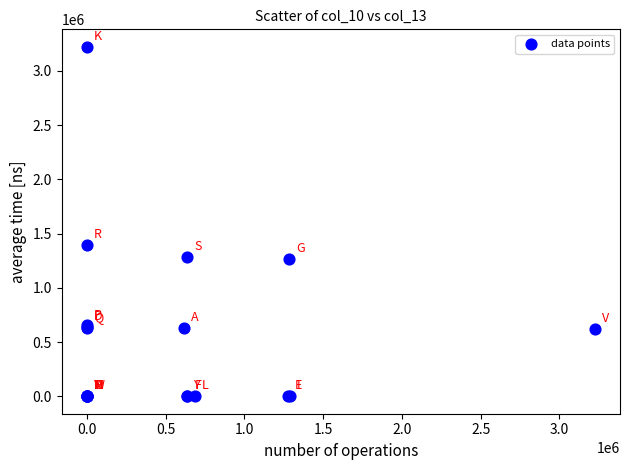

What Y value in the scatter plot is closest to 1611034?

1394792.3